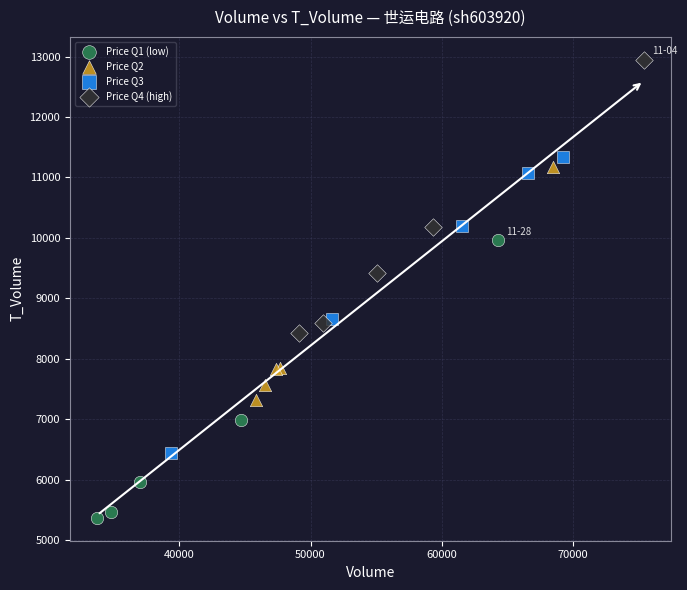

Which series contains the highest Y value?

Price Q4 (high)